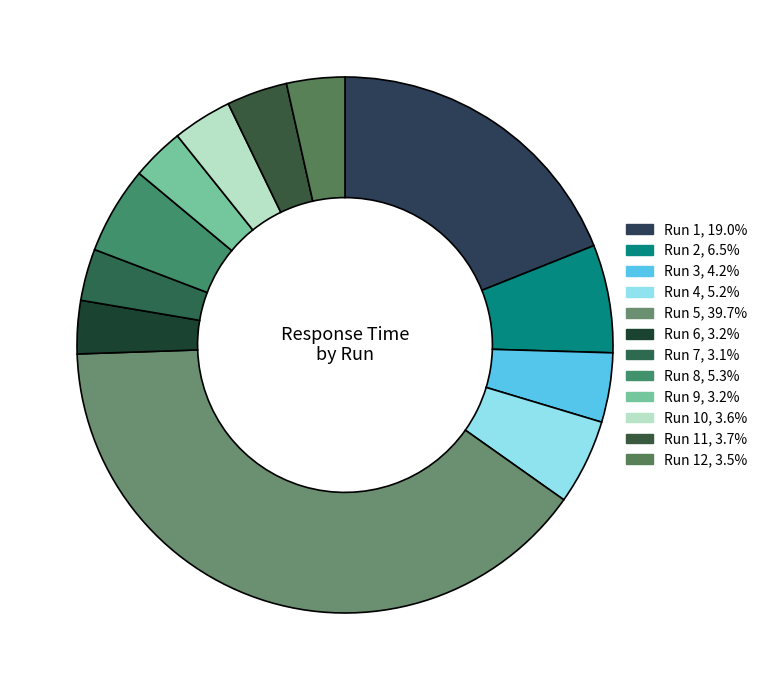

How many slices are in this pie chart?

12